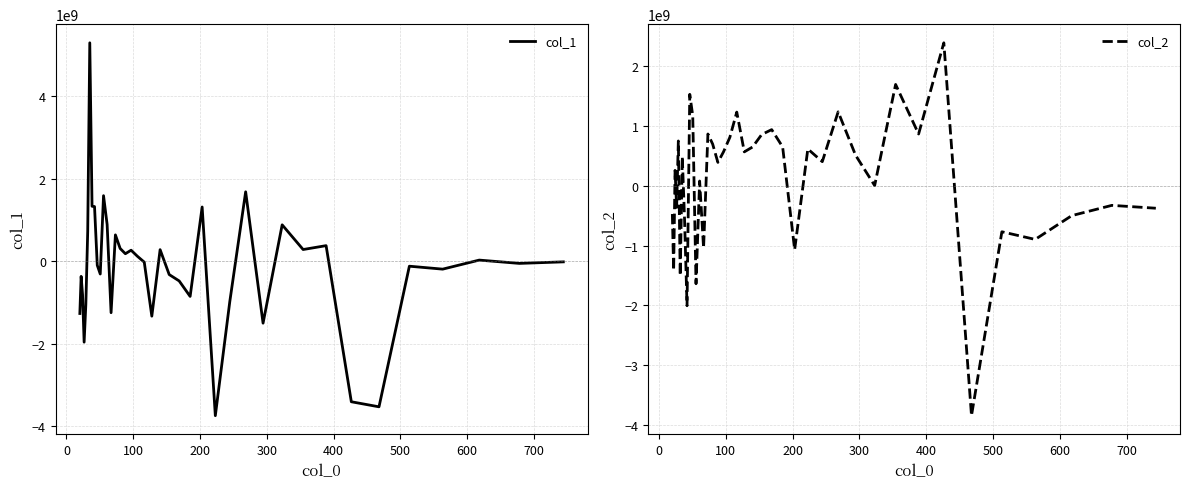

What is the highest value of the col_1 series?

5290799069.9